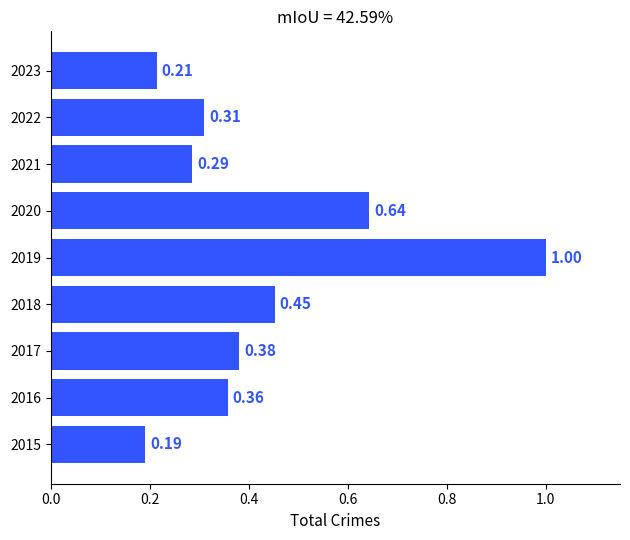

Rank the categories by value from lowest to highest.

2015, 2023, 2021, 2022, 2016, 2017, 2018, 2020, 2019